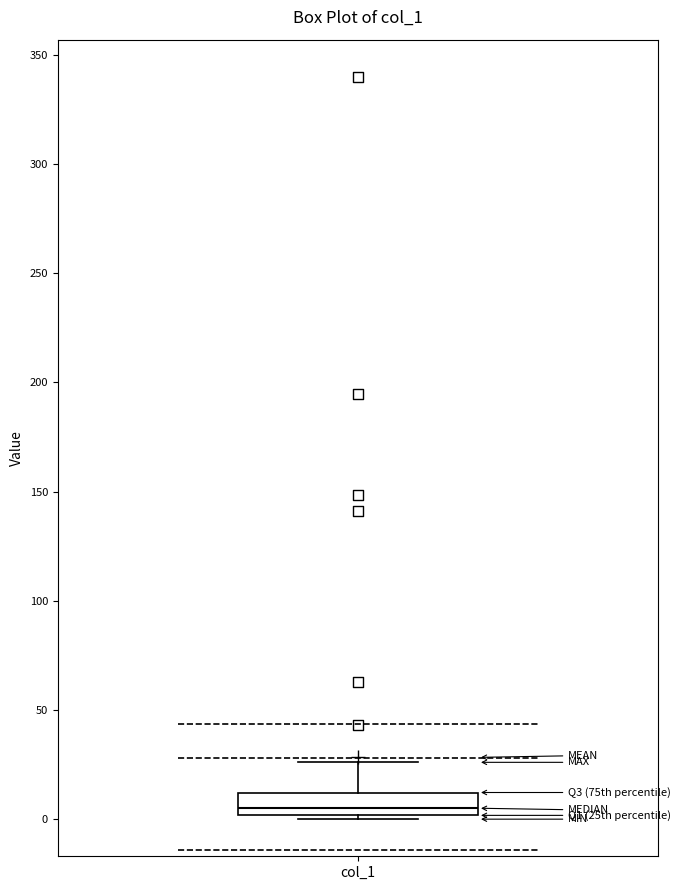

Read this box plot against the y-axis: the position of the median line, the range covered by the box, and the ends of both whiskers. The values are not printed on the chart, so give them approximately, as read against the axis.

median 5, box 0 to 10, whiskers 0 (just below the box's lower edge) to 25